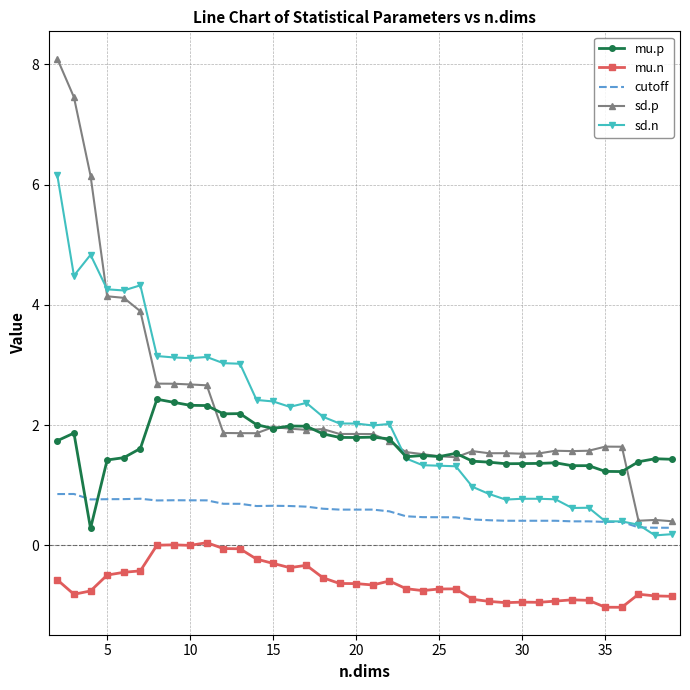

What is the smallest value displayed?

-1.0